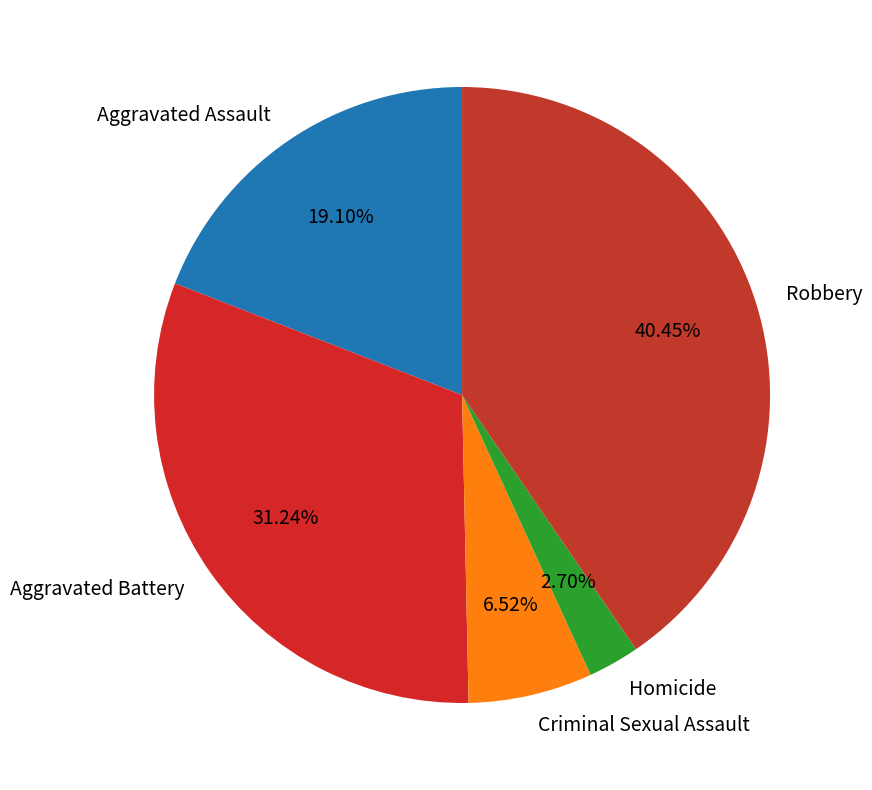

To the nearest percent, what percentage of the pie is Criminal Sexual Assault?

7%